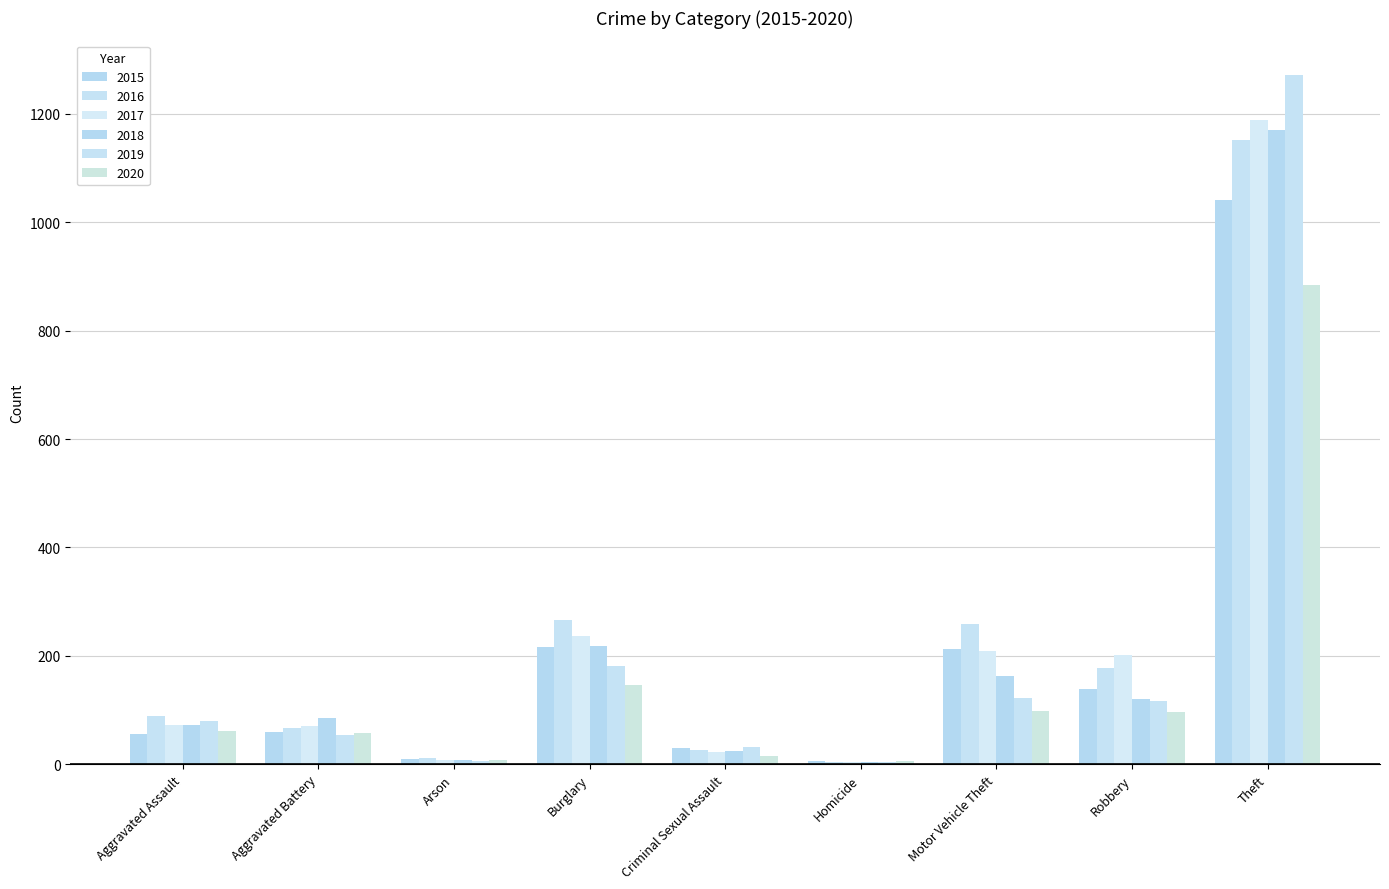

The value of 2015 at Arson is 2. True or false?

False